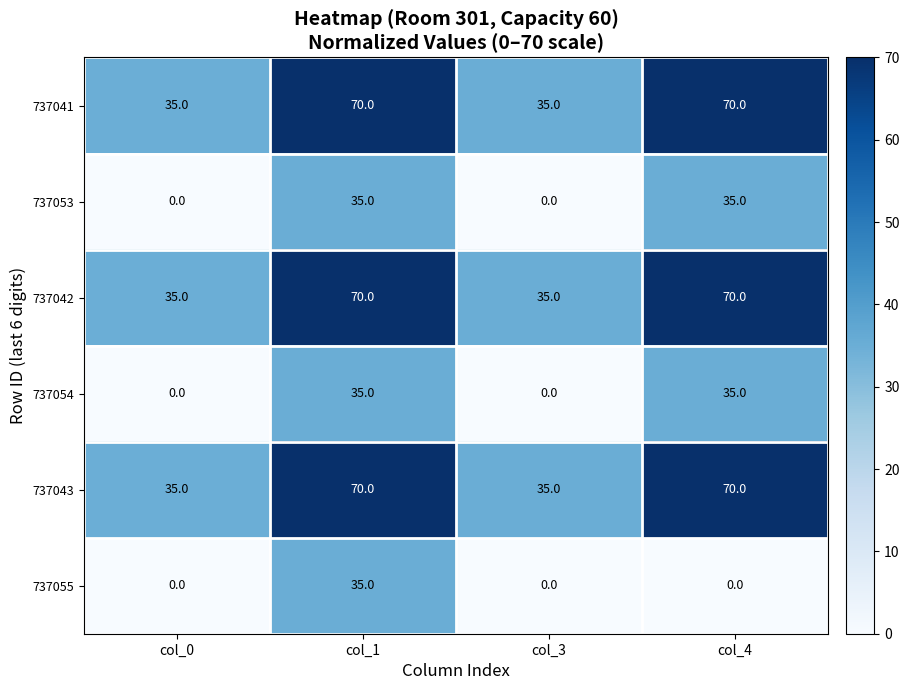

Reading left to right, list all the values displayed in this chart.

737041: 35	70	35	70
737053: 0	35	0	35
737042: 35	70	35	70
737054: 0	35	0	35
737043: 35	70	35	70
737055: 0	35	0	0